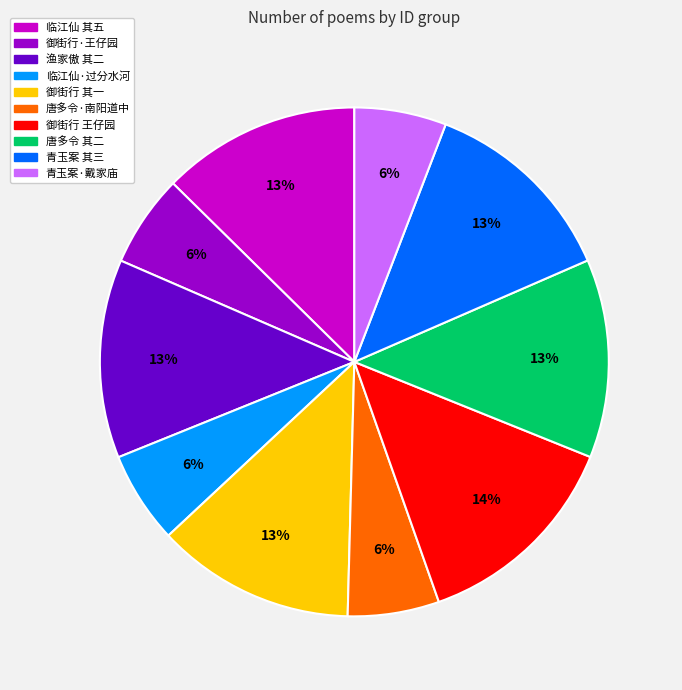

To the nearest percent, what is the average slice percentage?

10%